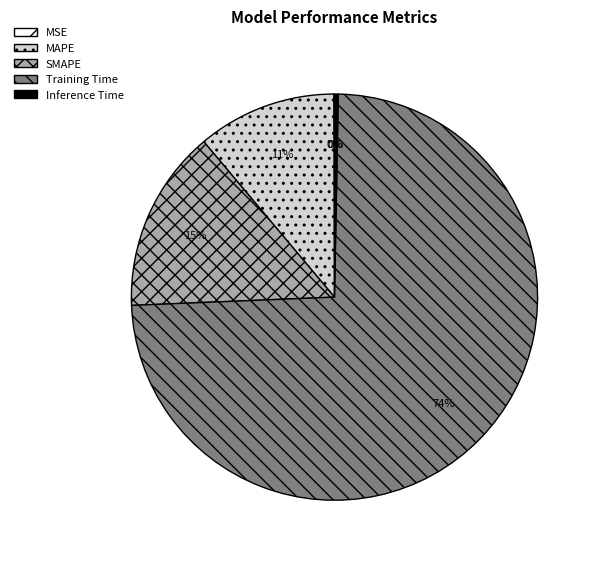

What percentage is the Training Time slice, to the nearest percent?

74%